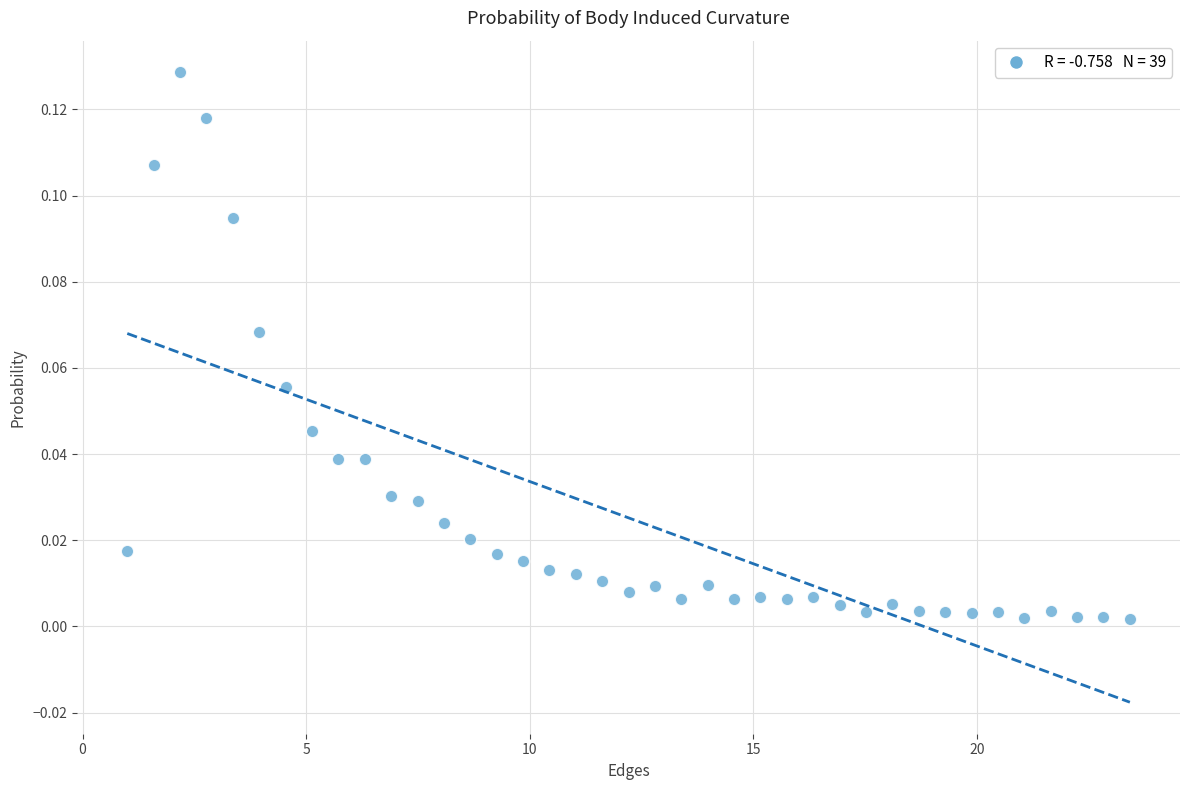

What is the range of X values (max minus min)?

22.4